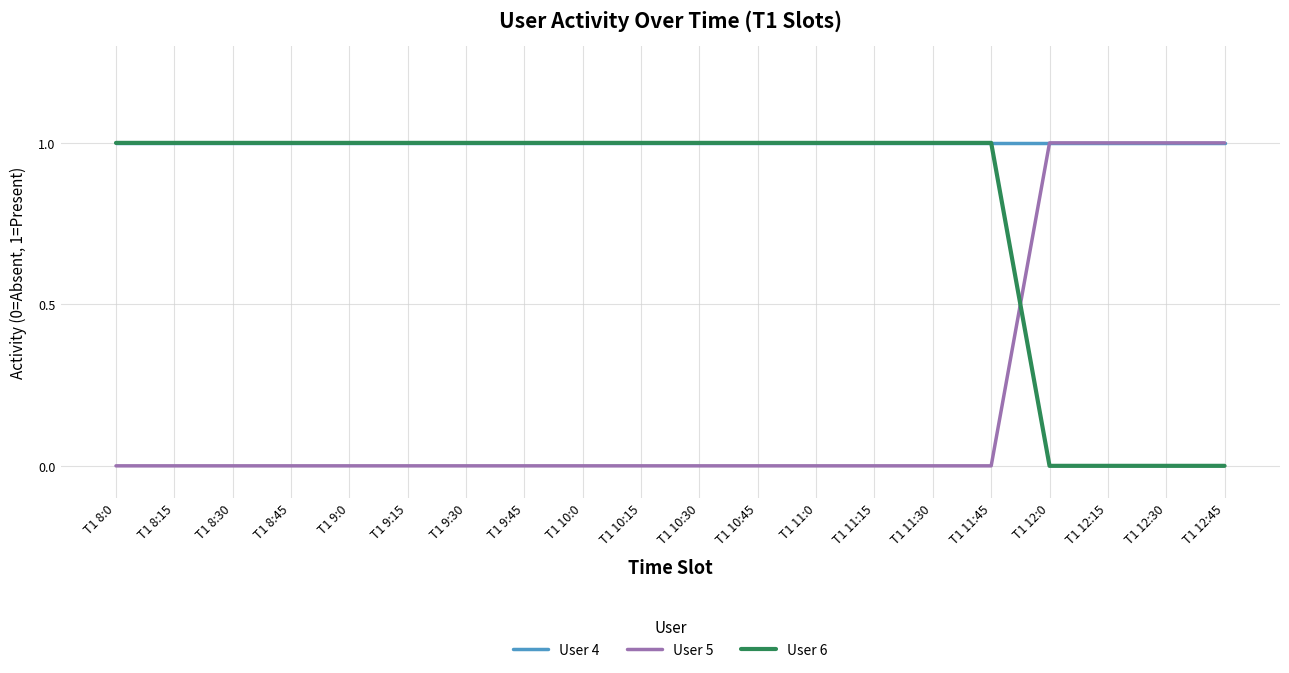

True or false: User 5 and User 6 cross at least once.

True